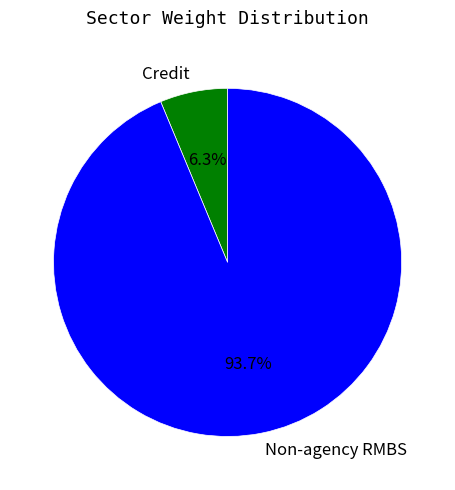

To the nearest percent, what portion does Credit represent?

6%